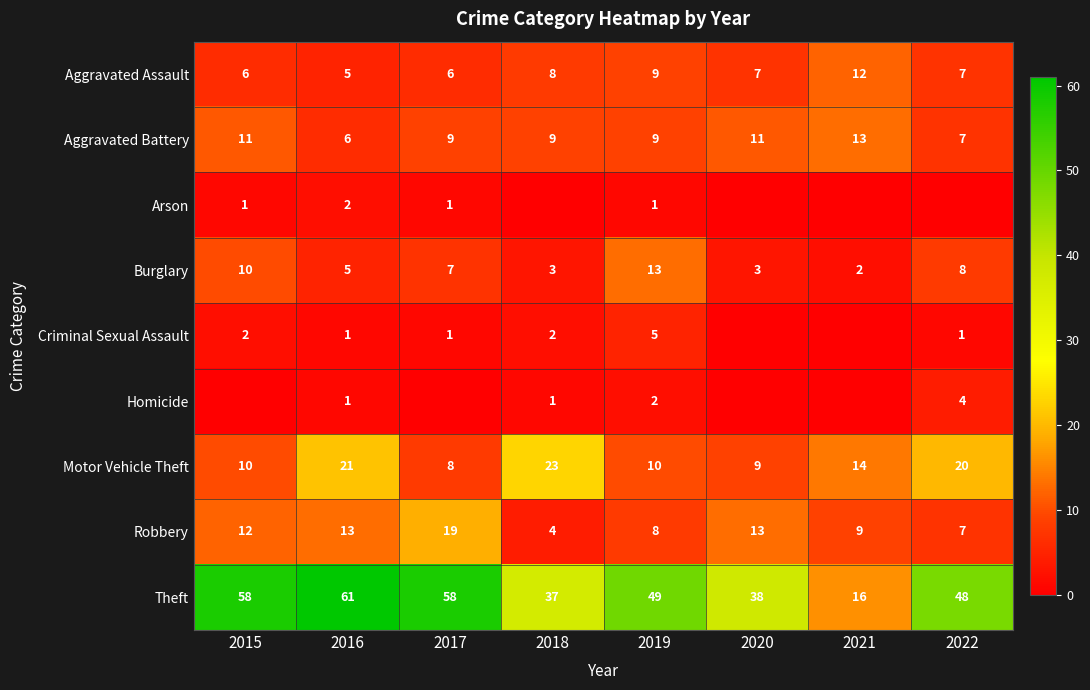

What is the maximum value shown in the chart?

61